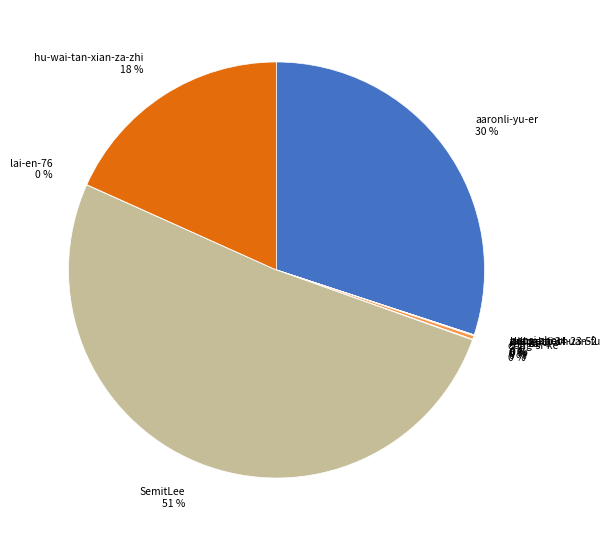

True or false: SemitLee 51 % accounts for 40% of the total.

False